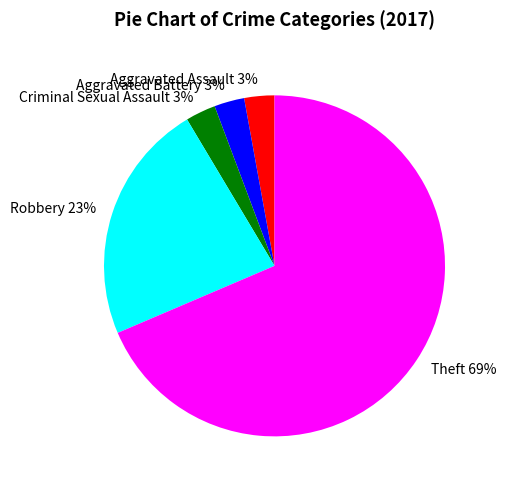

Is it true that Criminal Sexual Assault 3% is 3% of the pie?

True